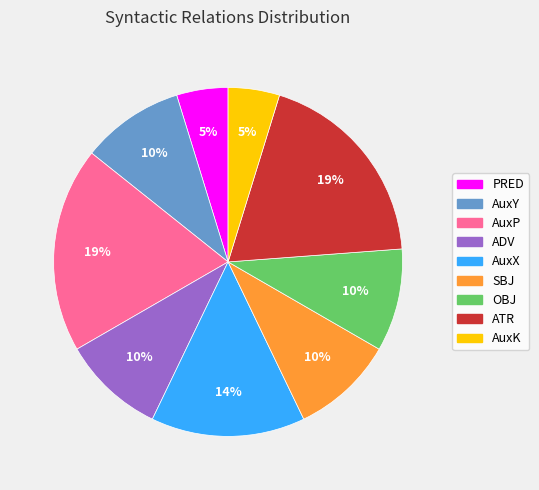

To the nearest percent, what is the difference between the largest and smallest slice percentages?

14%